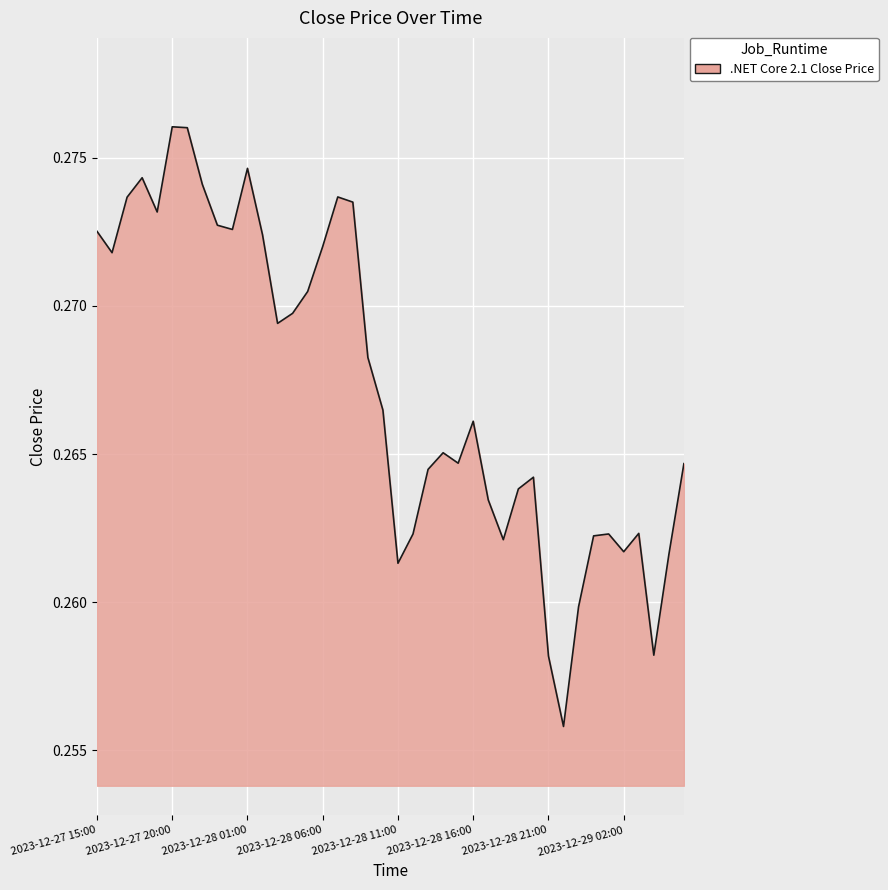

How many lines are shown in the chart?

1